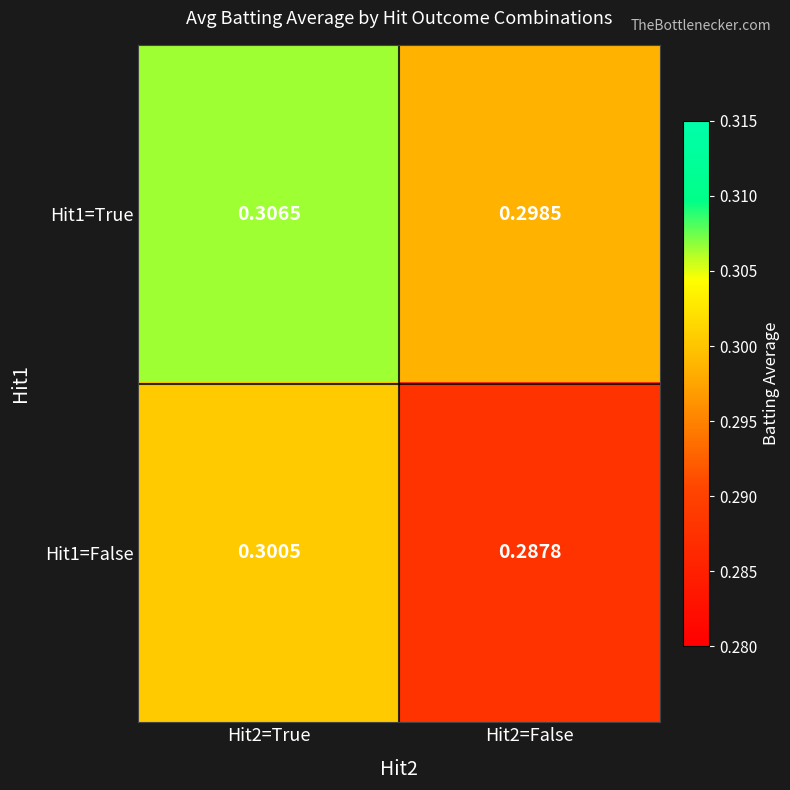

Is the value of Hit1=True at Hit2=False greater than the value of Hit1=False at Hit2=False?

Yes